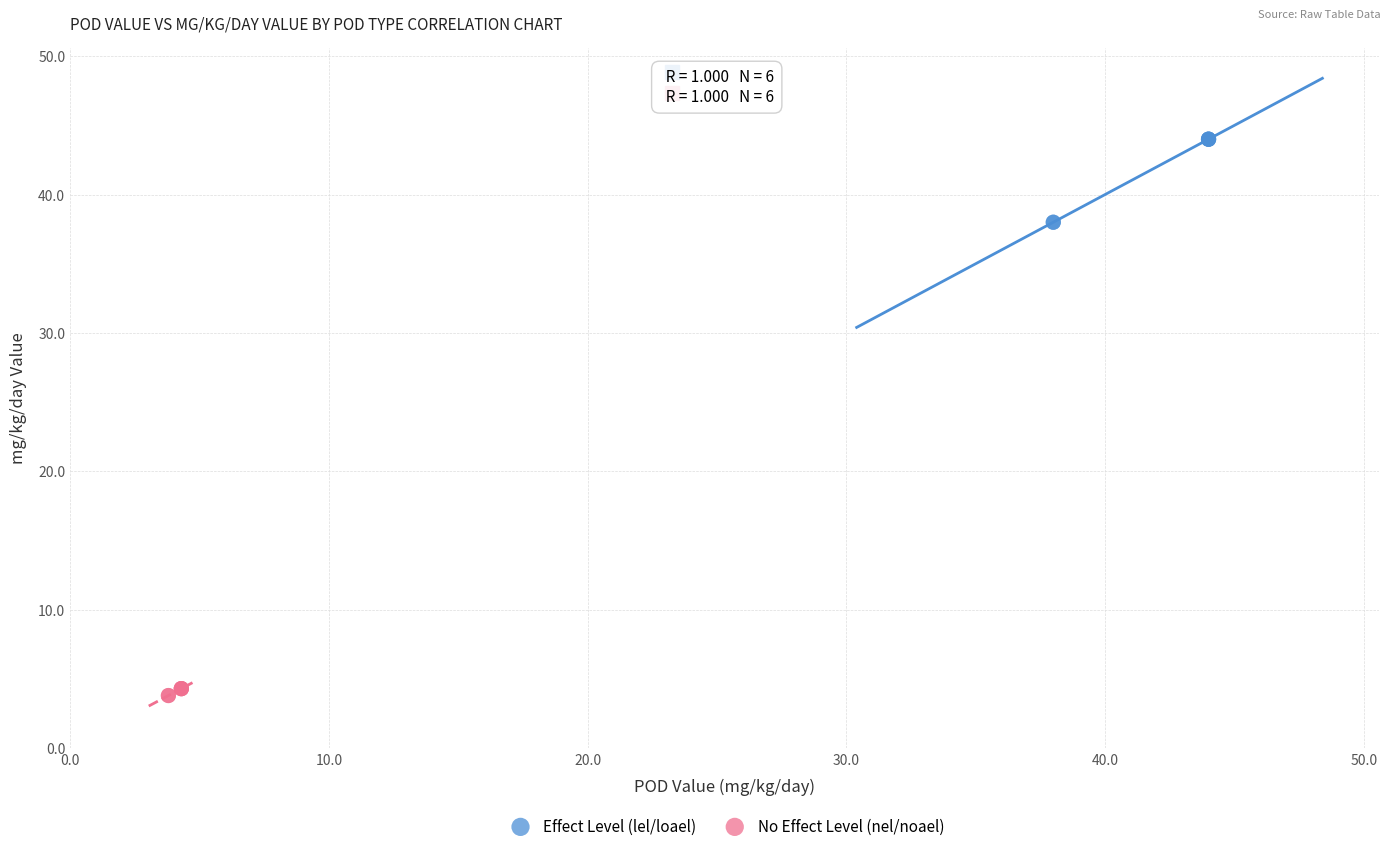

Which series reaches the maximum Y coordinate?

Effect Level (lel/loael)